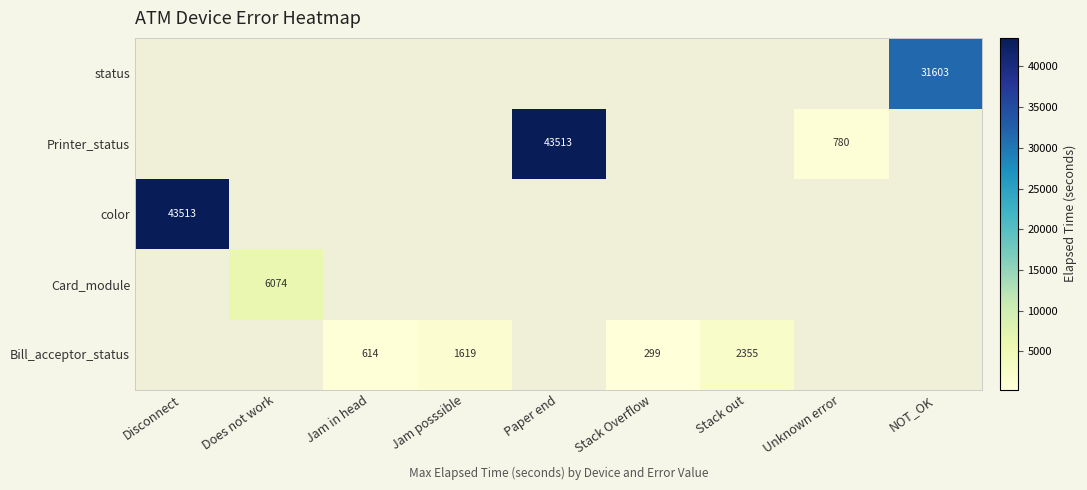

True or false: color has a value of 67747 at Disconnect.

False